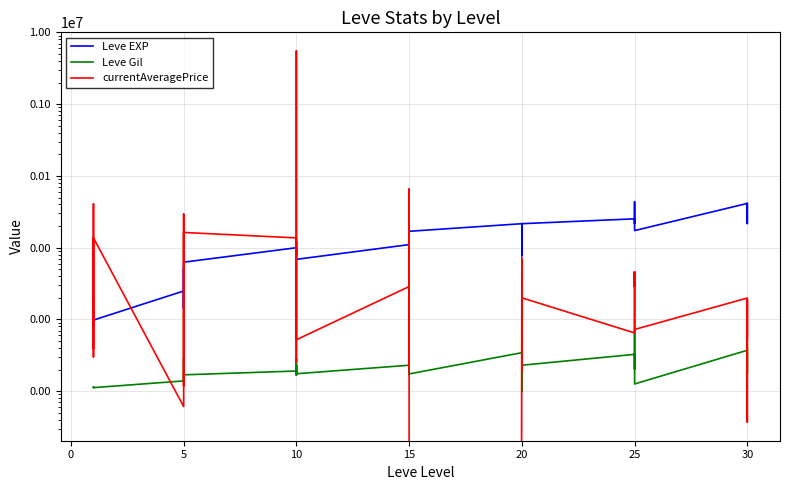

What is the highest value of the Leve EXP series?

43600